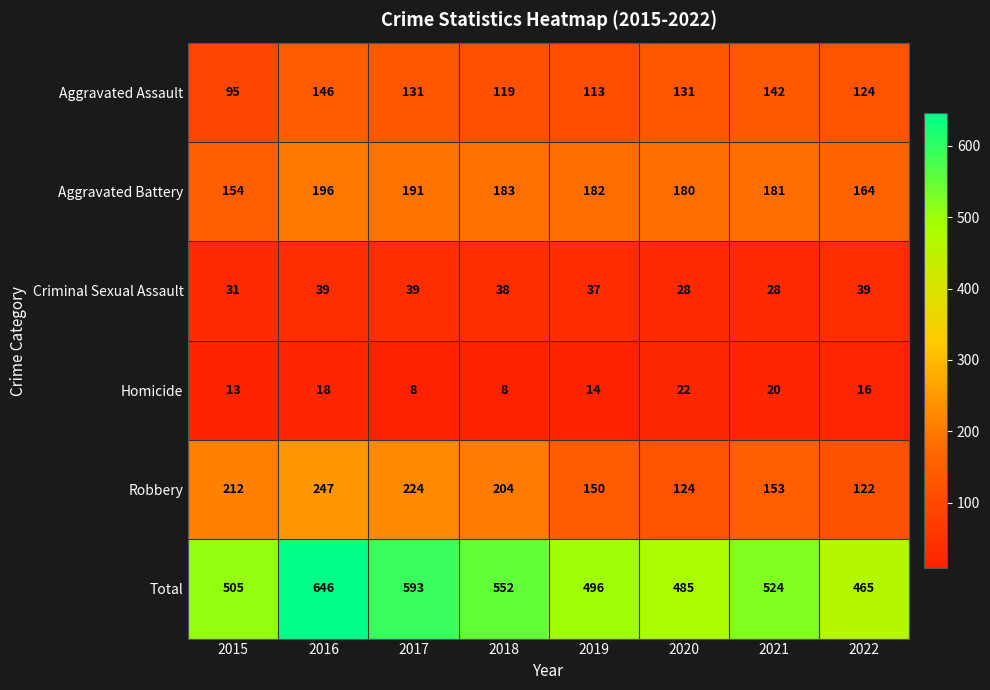

Rank the series at 2015 from highest to lowest value.

Total, Robbery, Aggravated Battery, Aggravated Assault, Criminal Sexual Assault, Homicide